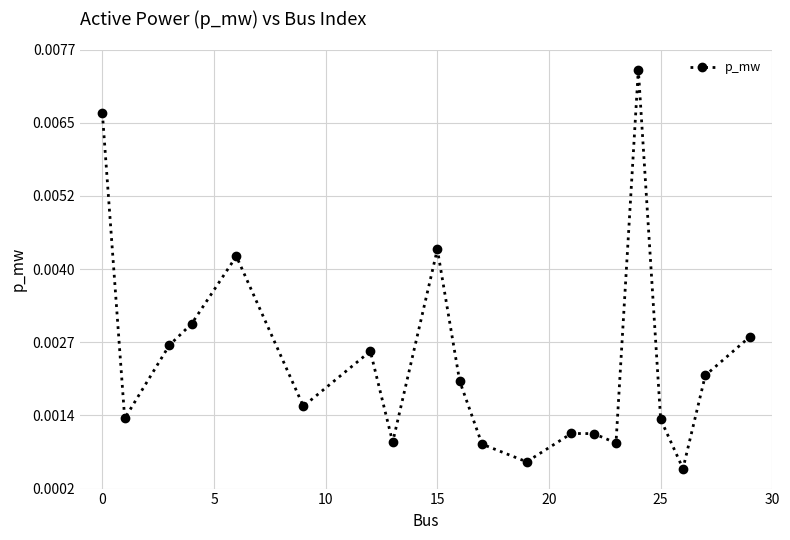

How many interior local peaks (higher than both neighbors) does the data have?

5